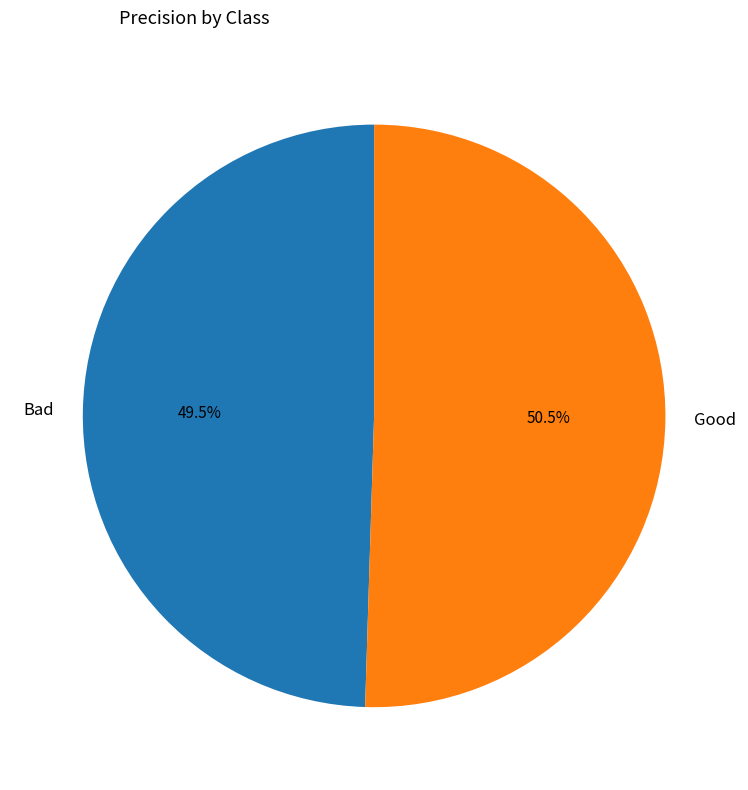

To the nearest percent, what is the average slice percentage?

50%